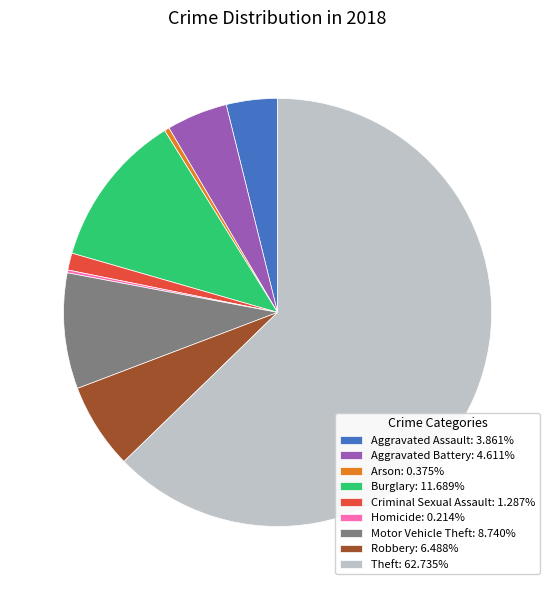

True or false: Robbery accounts for 6% of the total.

True